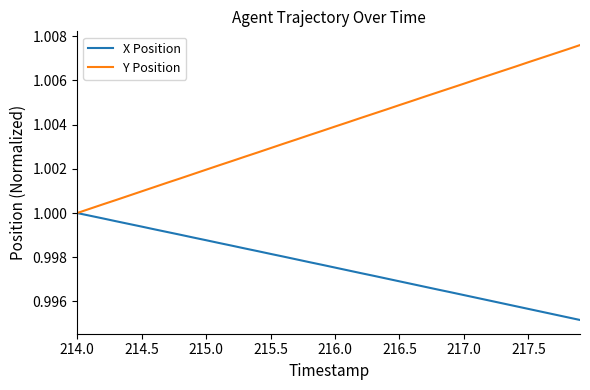

Which series has the largest range (max minus min)?

Y Position